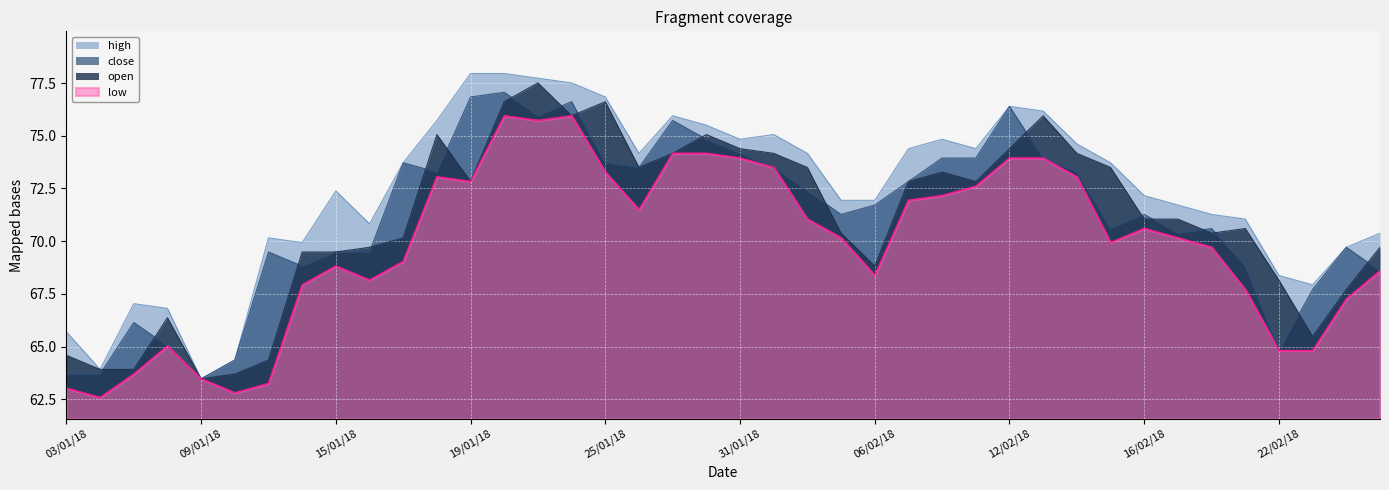

True or false: high and close intersect in this chart.

False